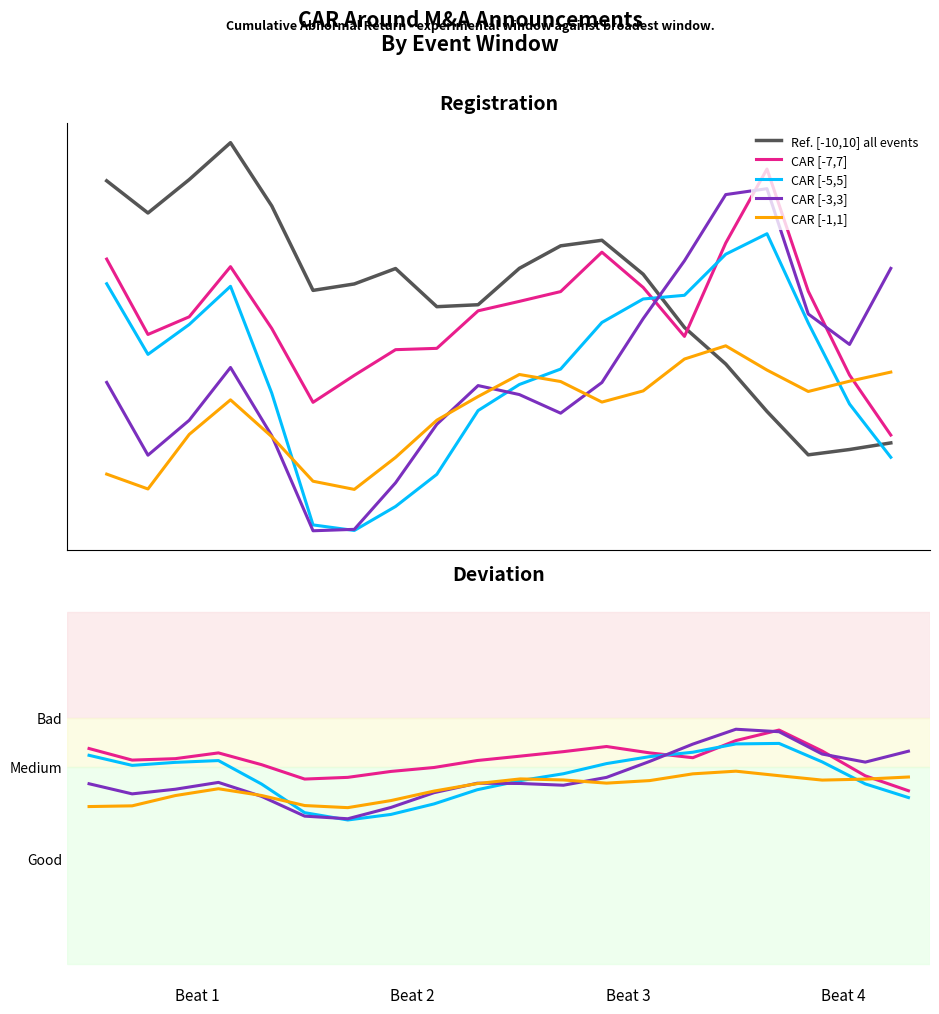

At which category is the sum across all series the highest?

15